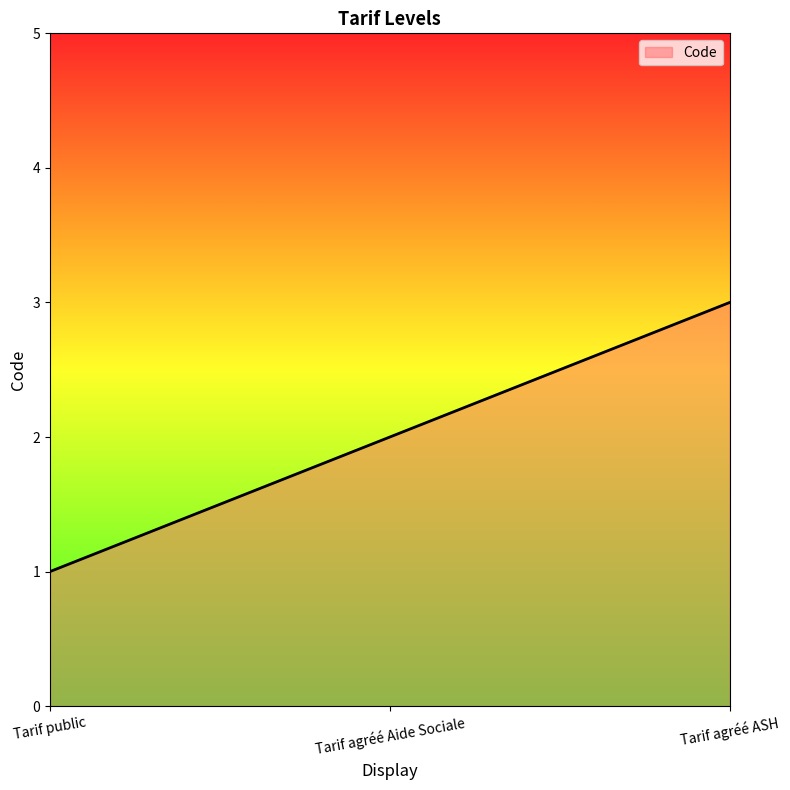

What is the greatest value displayed?

3